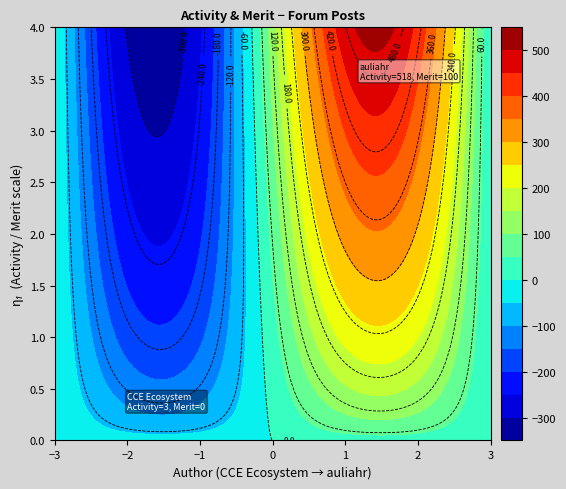

Which series has the largest range (max minus min)?

auliahr